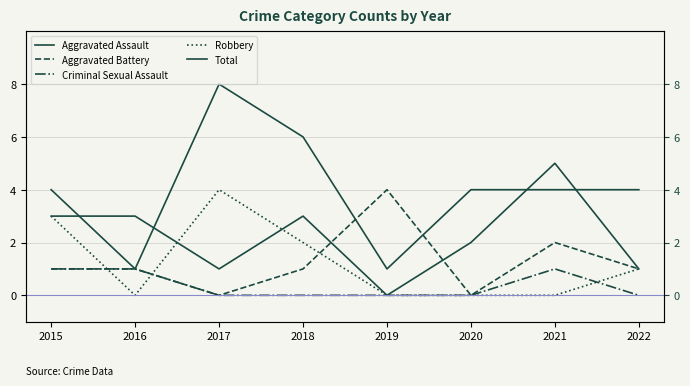

What is the sum of the Aggravated Assault values at 2021 and 2020?

7